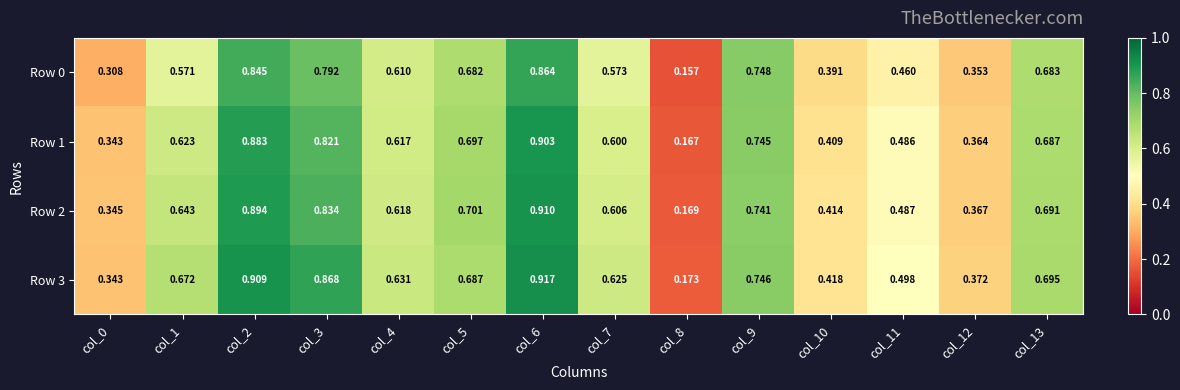

At how many categories does at least one series exceed 0?

14